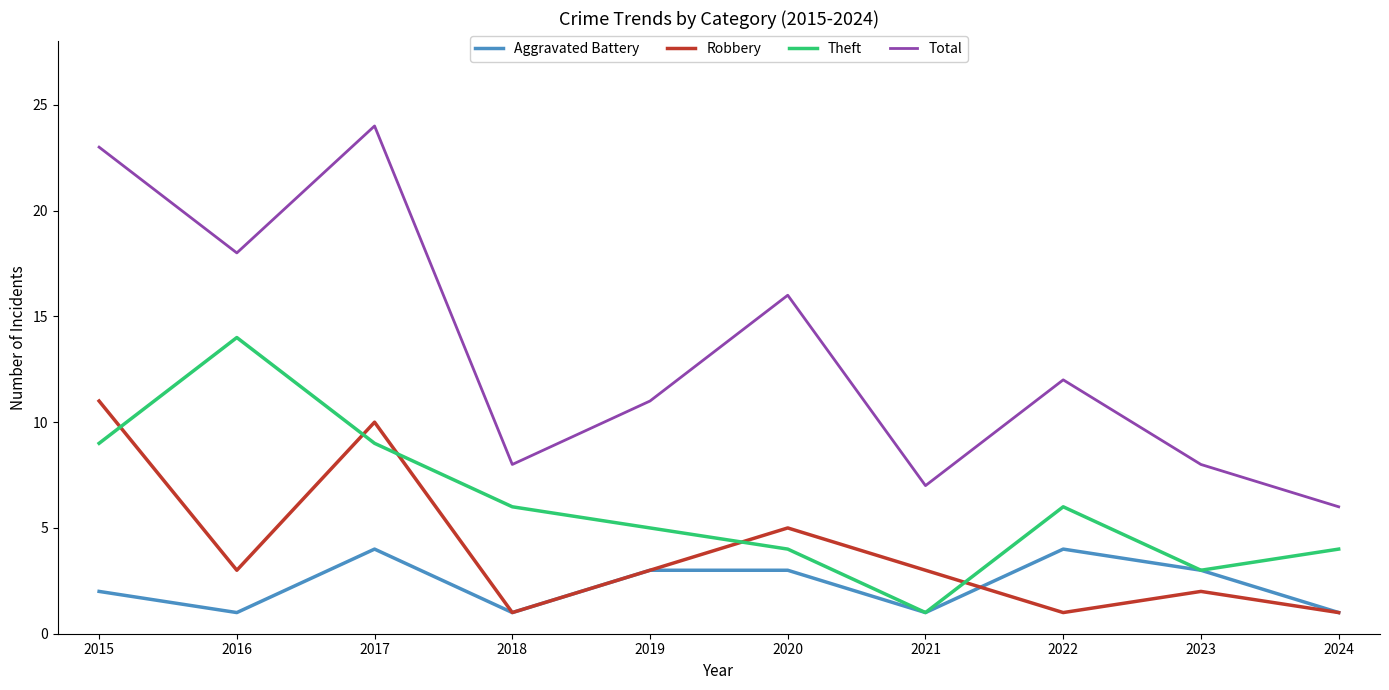

What is the difference between the highest and lowest values at 2021?

6